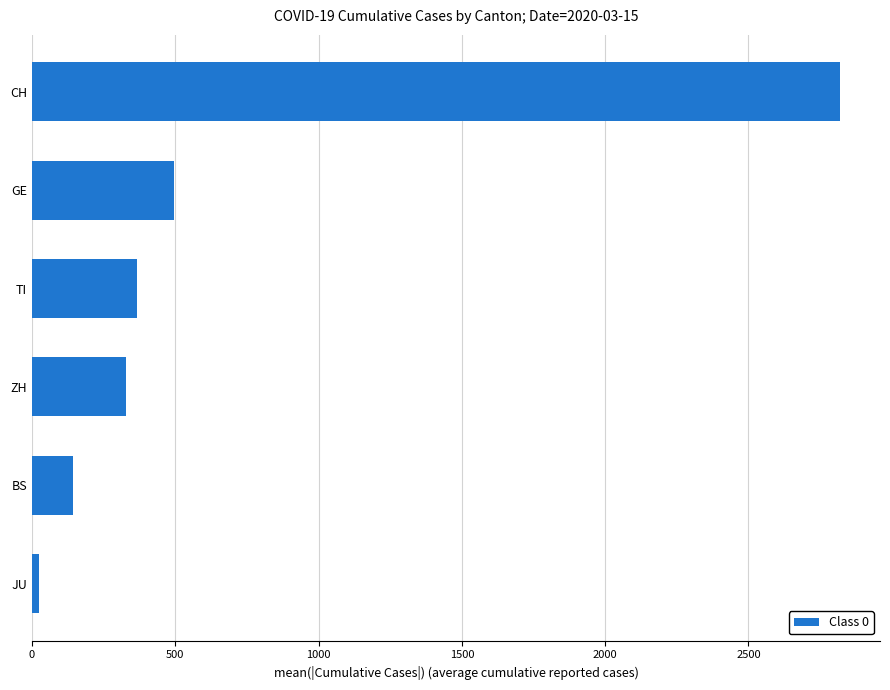

List the labels in order of value, largest first.

CH, GE, TI, ZH, BS, JU